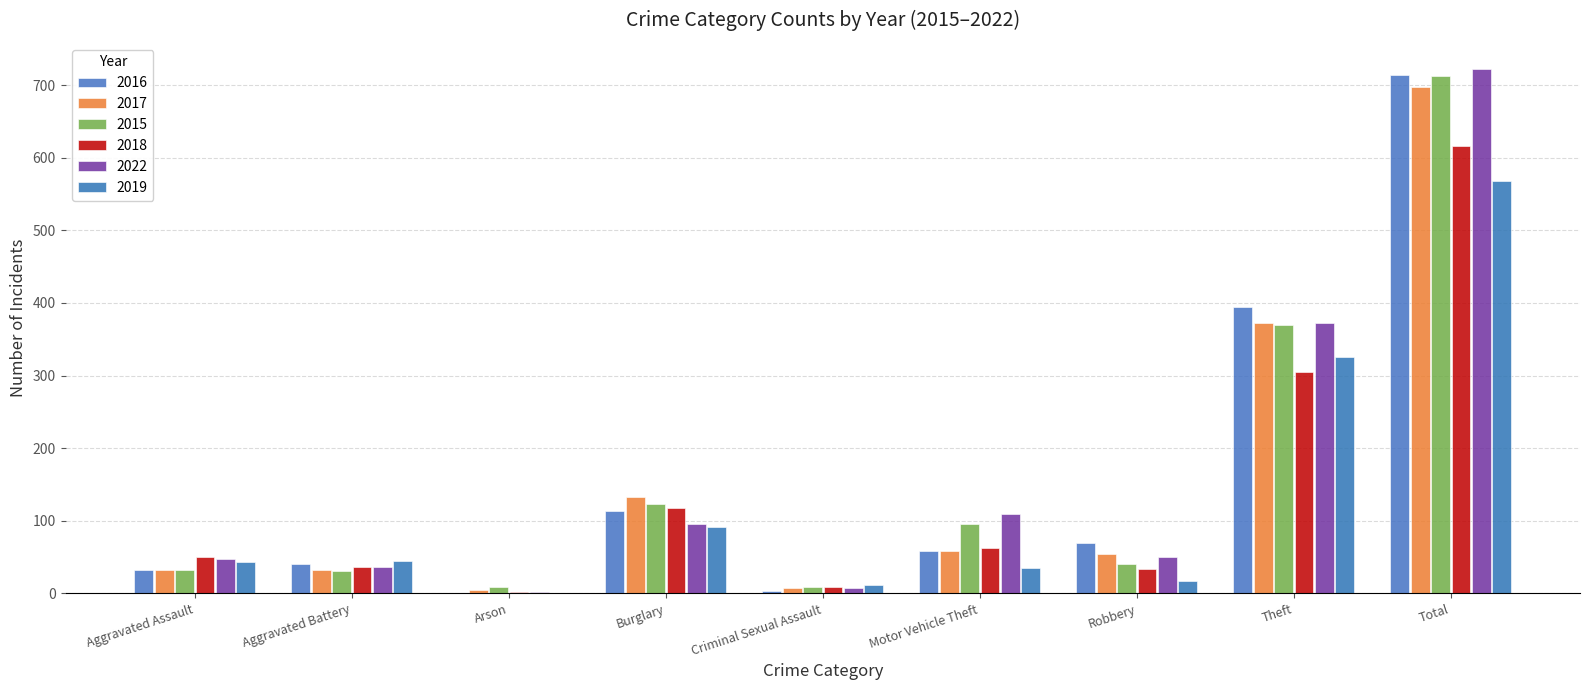

What are all the series names shown in the legend?

2016, 2017, 2015, 2018, 2022, 2019